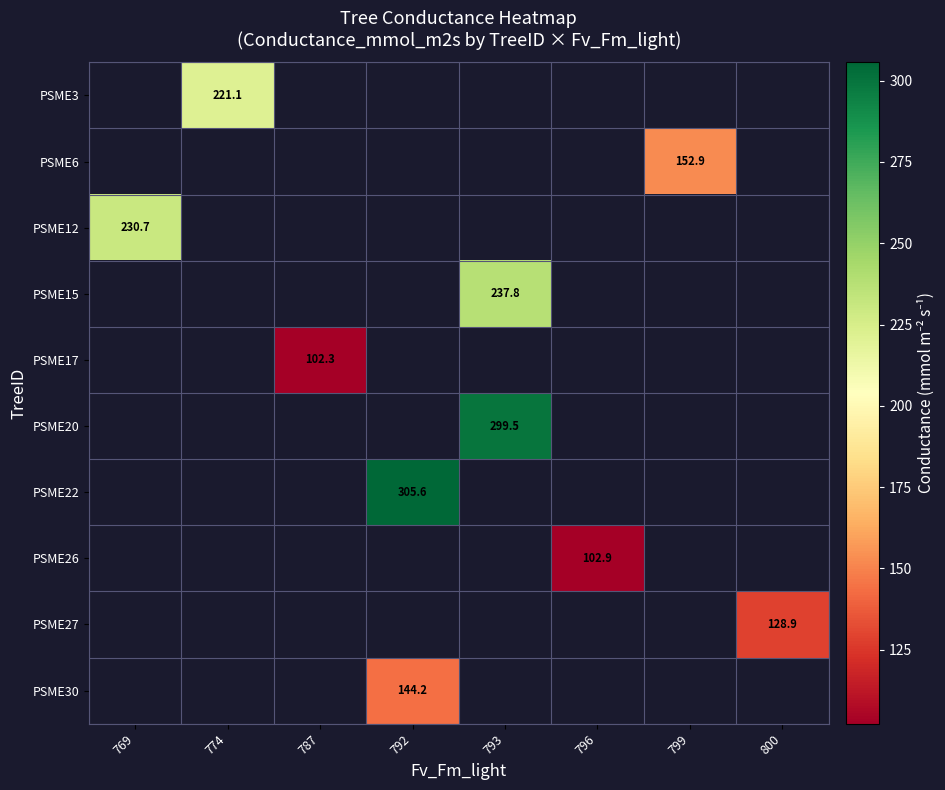

What is the greatest value displayed?

305.6